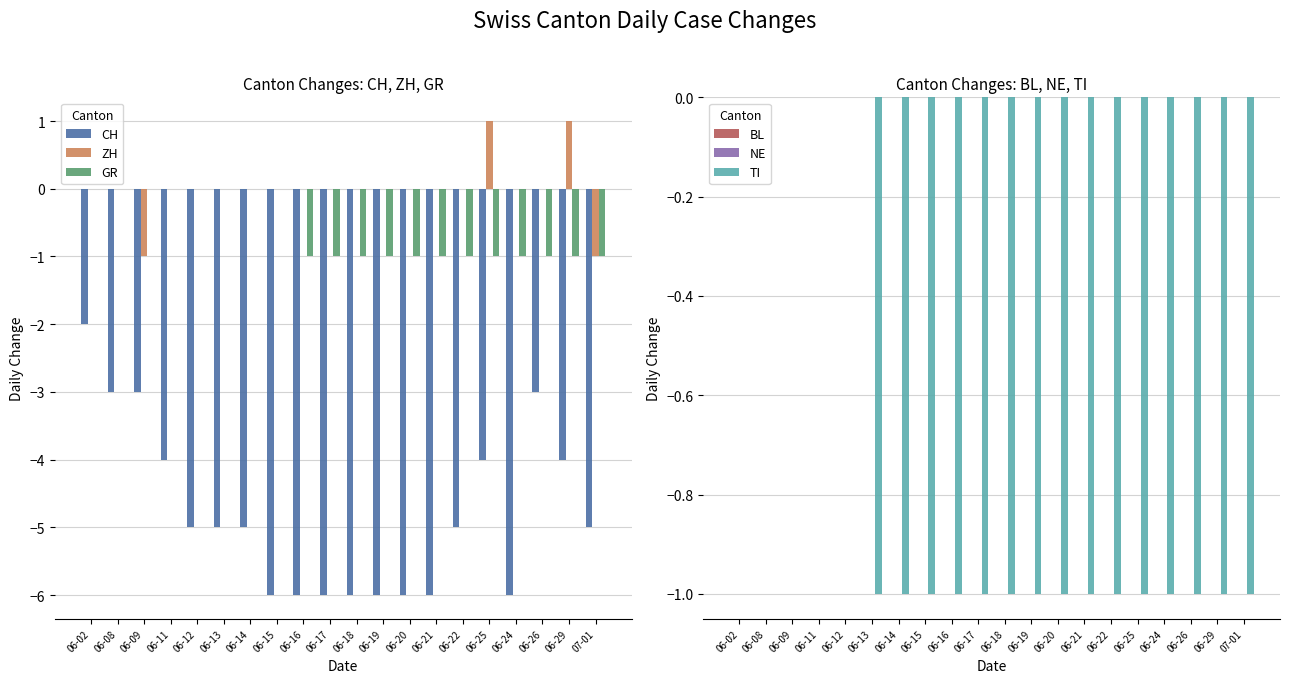

Between 06-02 and 06-22, which series saw the biggest shift?

CH